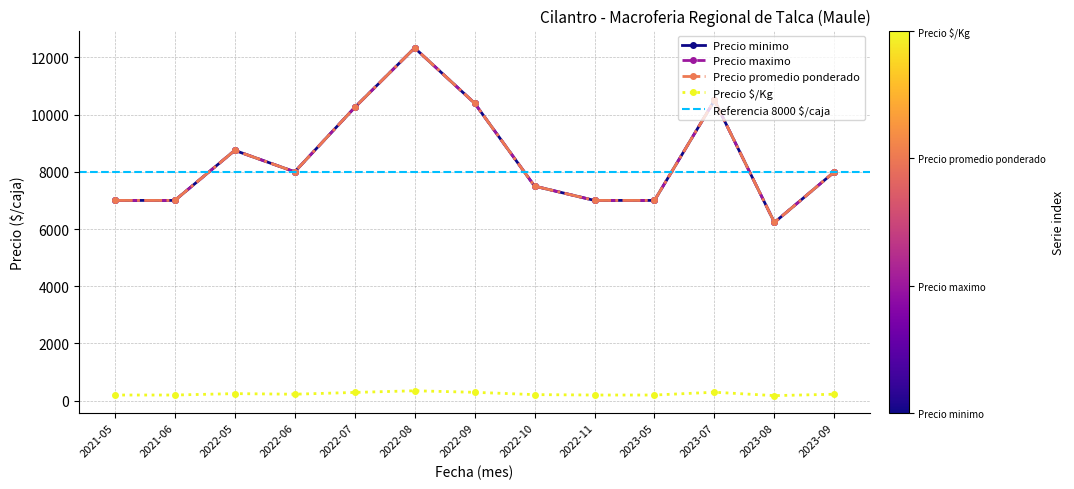

Reading right to left, transcribe all the data shown in this chart.

Precio minimo: 2023-09=8000	2023-08=6229	2023-07=10500	2023-05=7000	2022-11=7000	2022-10=7500	2022-09=10400	2022-08=12333	2022-07=10250	2022-06=8000	2022-05=8750	2021-06=7000	2021-05=7000
Precio maximo: 2023-09=8000	2023-08=6229	2023-07=10500	2023-05=7000	2022-11=7000	2022-10=7500	2022-09=10400	2022-08=12333	2022-07=10250	2022-06=8000	2022-05=8750	2021-06=7000	2021-05=7000
Precio promedio ponderado: 2023-09=8000	2023-08=6229	2023-07=10500	2023-05=7000	2022-11=7000	2022-10=7500	2022-09=10400	2022-08=12333	2022-07=10250	2022-06=8000	2022-05=8750	2021-06=7000	2021-05=7000
Precio $/Kg: 2023-09=222	2023-08=173	2023-07=292	2023-05=194	2022-11=194	2022-10=208	2022-09=289	2022-08=343	2022-07=285	2022-06=222	2022-05=243	2021-06=194	2021-05=194